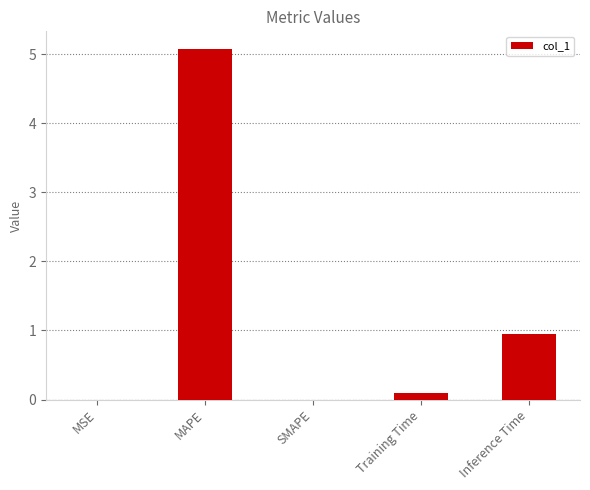

The chart shows a value of 2.1 at SMAPE. True or false?

False